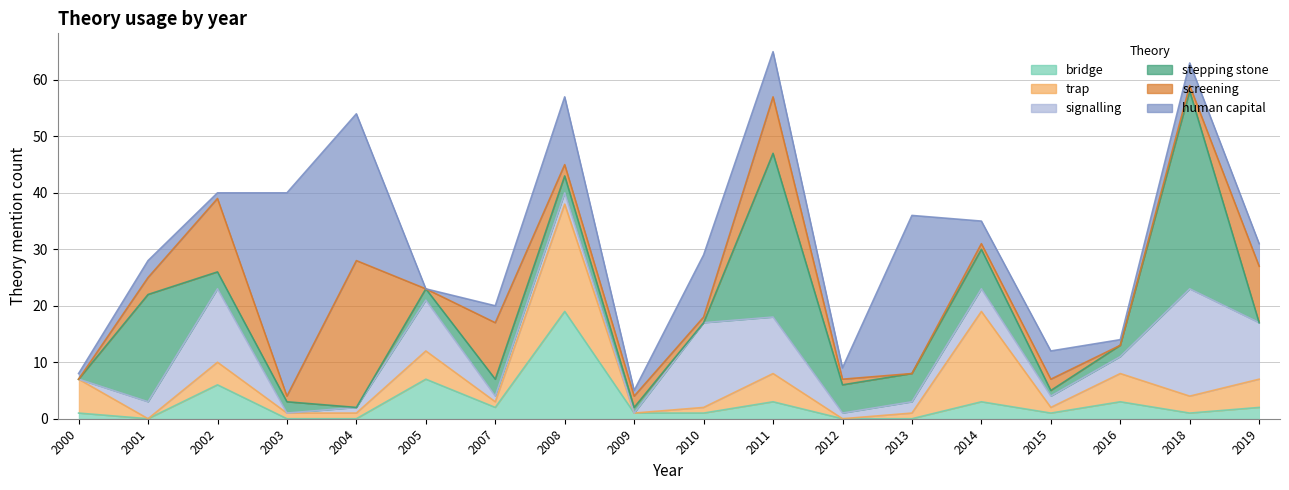

Reading left to right, what are all the values shown in this chart?

bridge: 1	0	6	0	0	7	2	19	1	1	3	0	0	3	1	3	1	2
trap: 6	0	4	1	1	5	1	19	0	1	5	0	1	16	1	5	3	5
signalling: 0	3	13	0	1	9	1	2	0	15	10	1	2	4	2	3	19	10
stepping stone: 0	19	3	2	0	2	3	3	1	0	29	5	5	7	1	2	35	0
screening: 0	3	13	1	26	0	10	2	2	1	10	1	0	1	2	0	1	10
human capital: 1	3	1	36	26	0	3	12	1	11	8	2	28	4	5	1	4	4